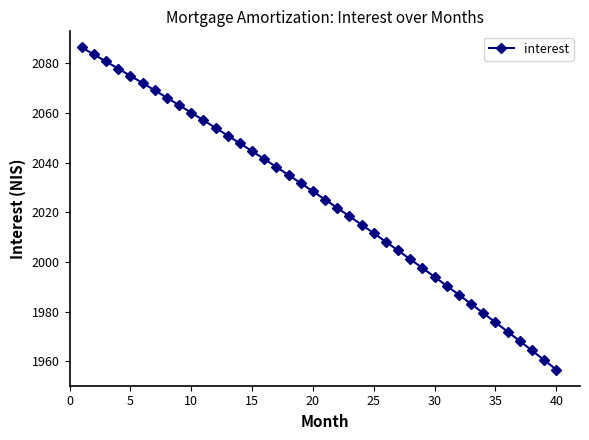

What is the maximum value shown in the chart?

2086.5